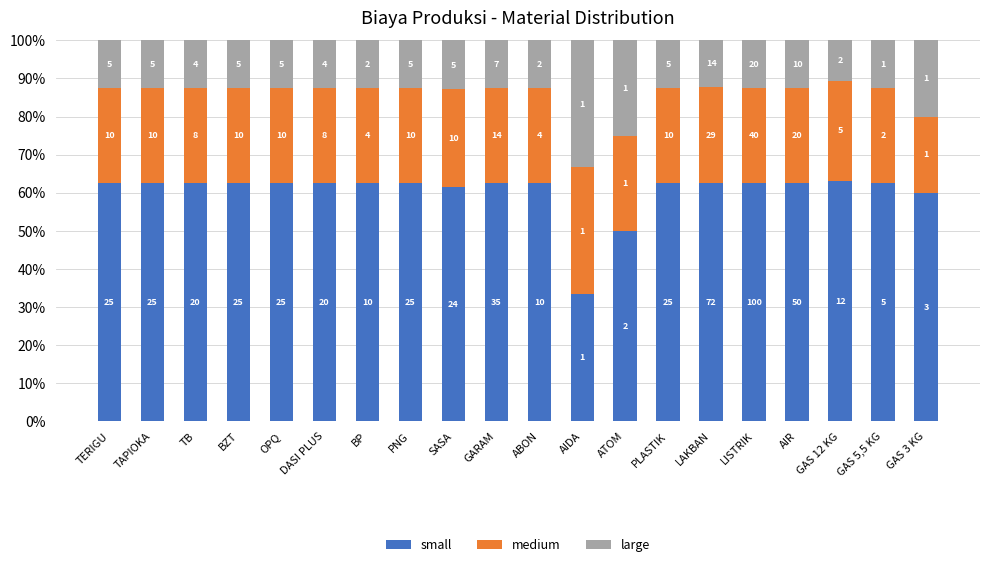

Are the bars horizontal?

No